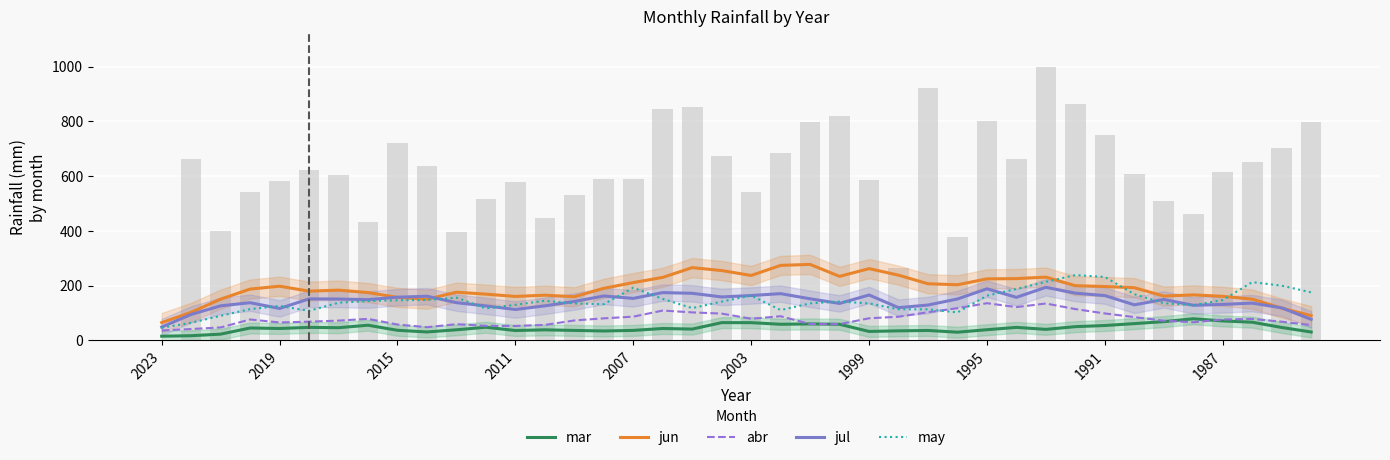

How many values in the jun series exceed 190?

20